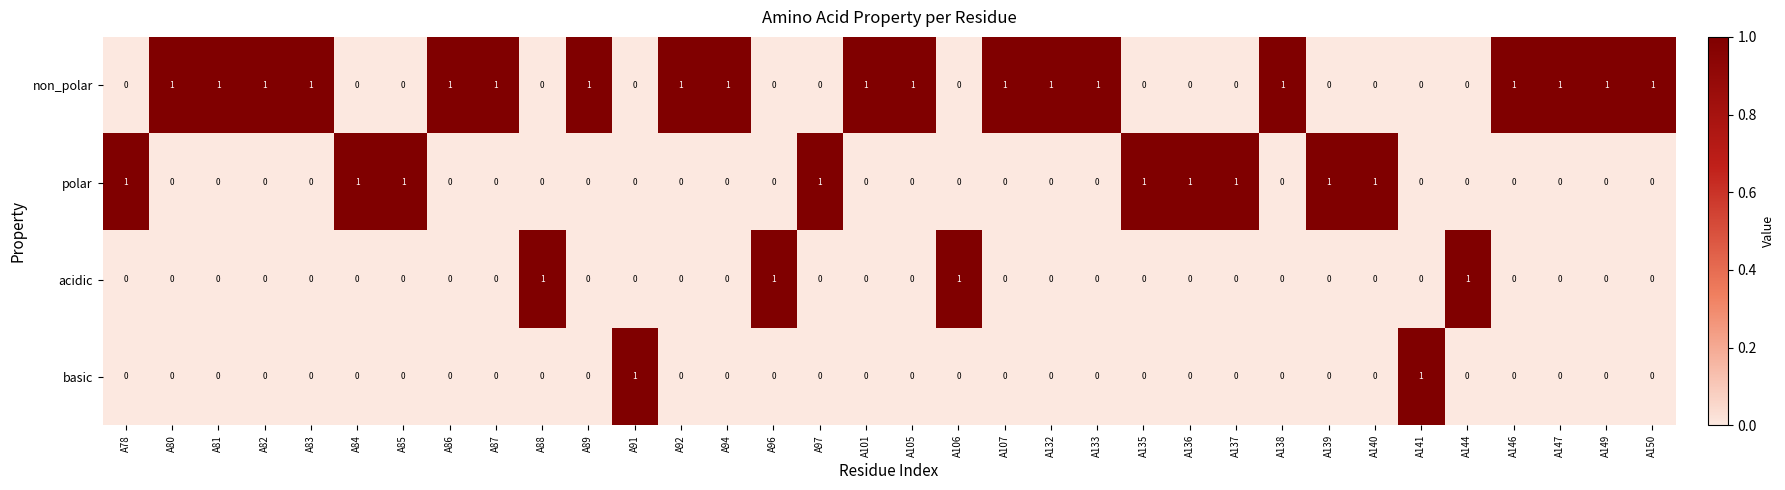

At how many categories does at least one series exceed 0?

34